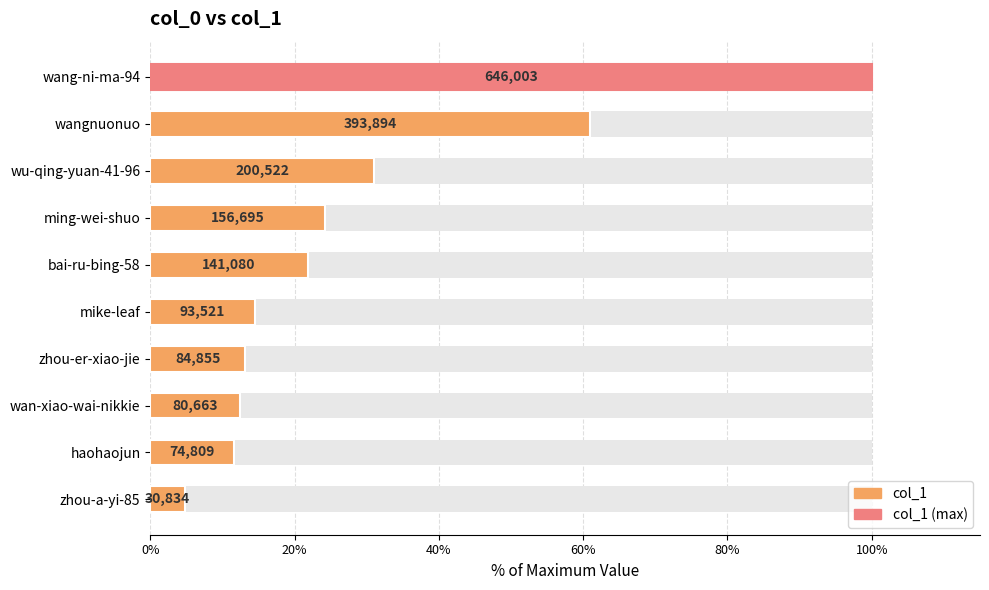

How many bars are there in total?

10